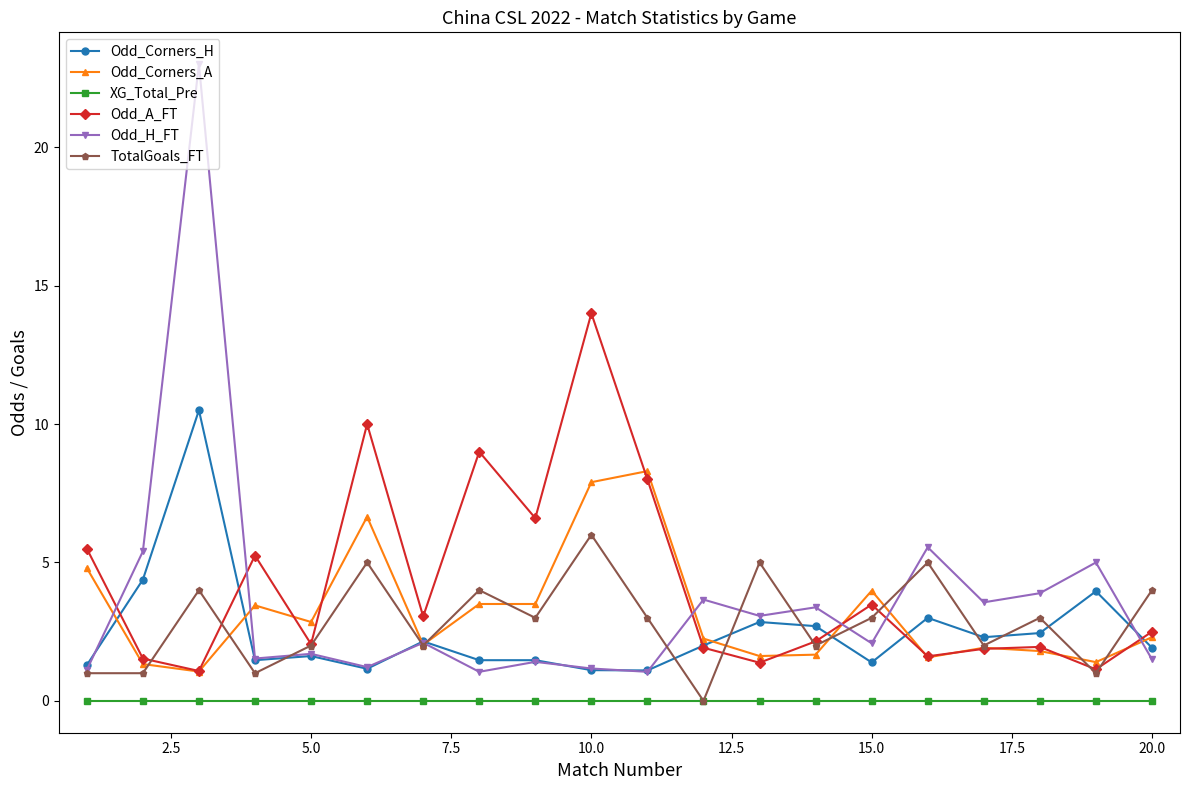

What is the greatest value displayed?

23.0